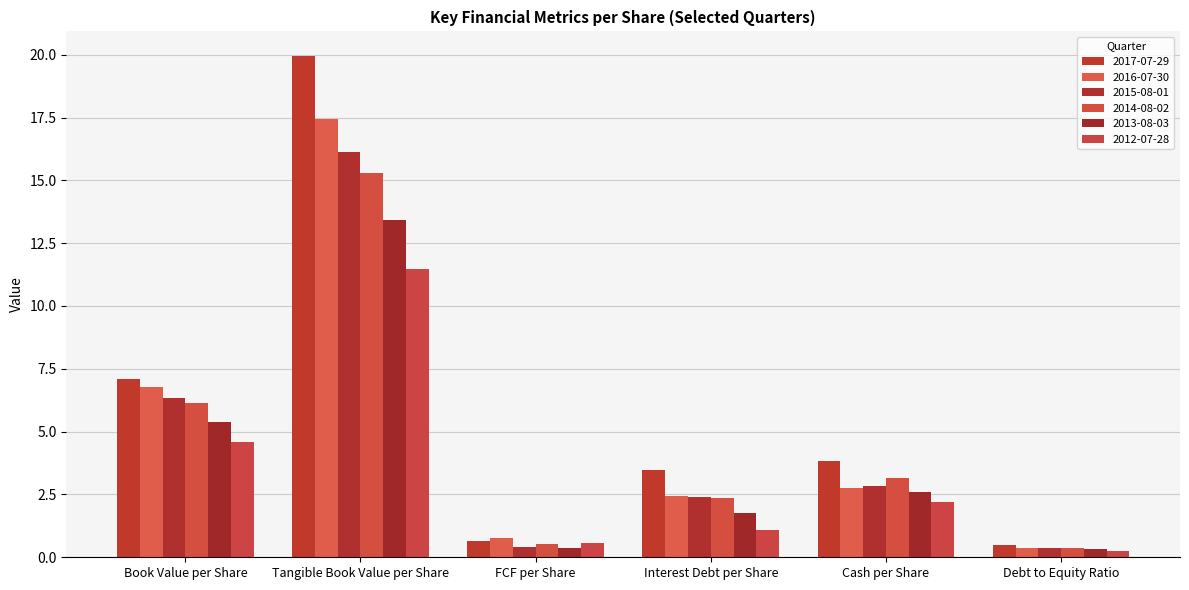

List the labels in order of 2014-08-02 value, largest first.

Tangible Book Value per Share, Book Value per Share, Cash per Share, Interest Debt per Share, FCF per Share, Debt to Equity Ratio